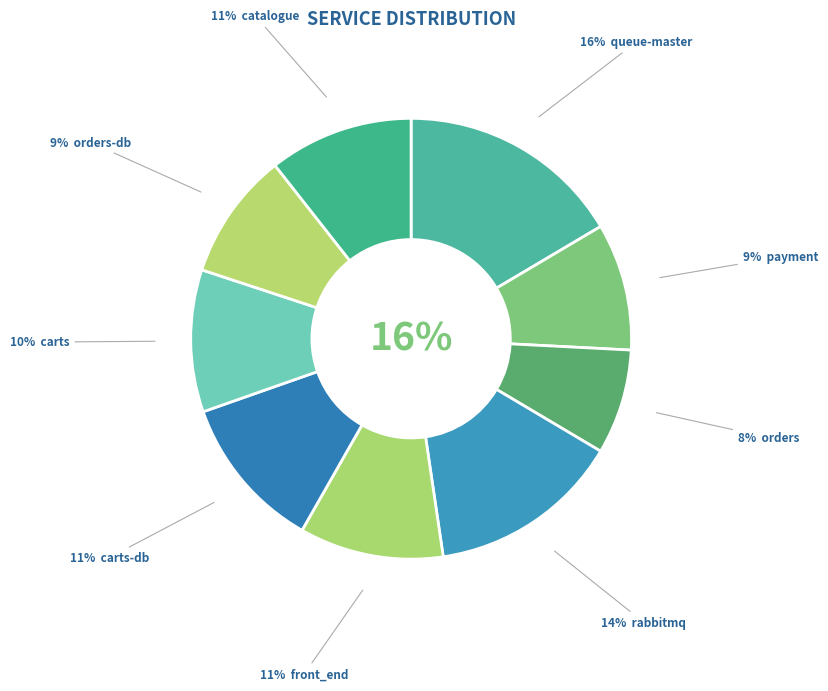

To the nearest percent, what portion does payment represent?

9%